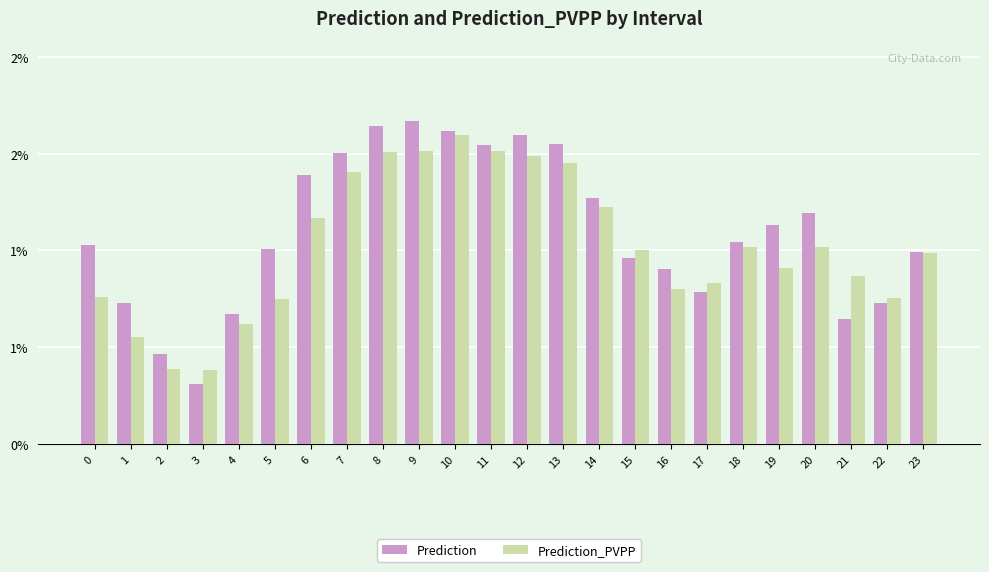

Rank the series at 2 from highest to lowest value.

Prediction, Prediction_PVPP